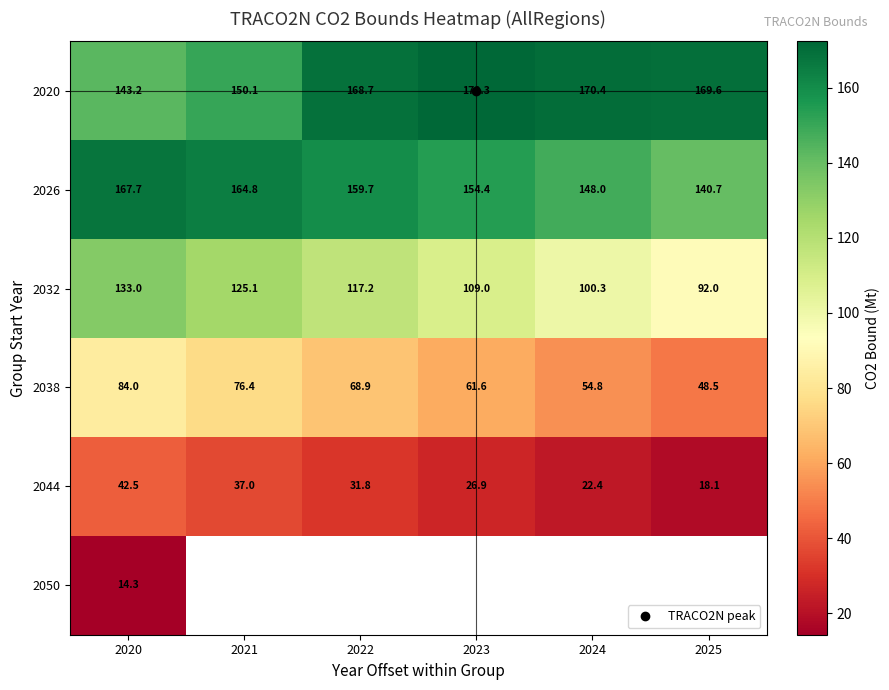

At which label does 2038 reach its peak?

2020